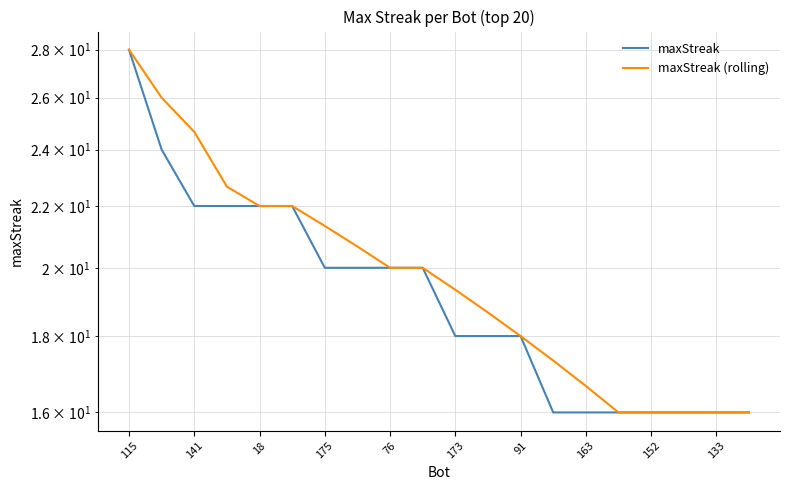

Rank the series by their maximum value, from highest to lowest.

maxStreak, maxStreak (rolling)